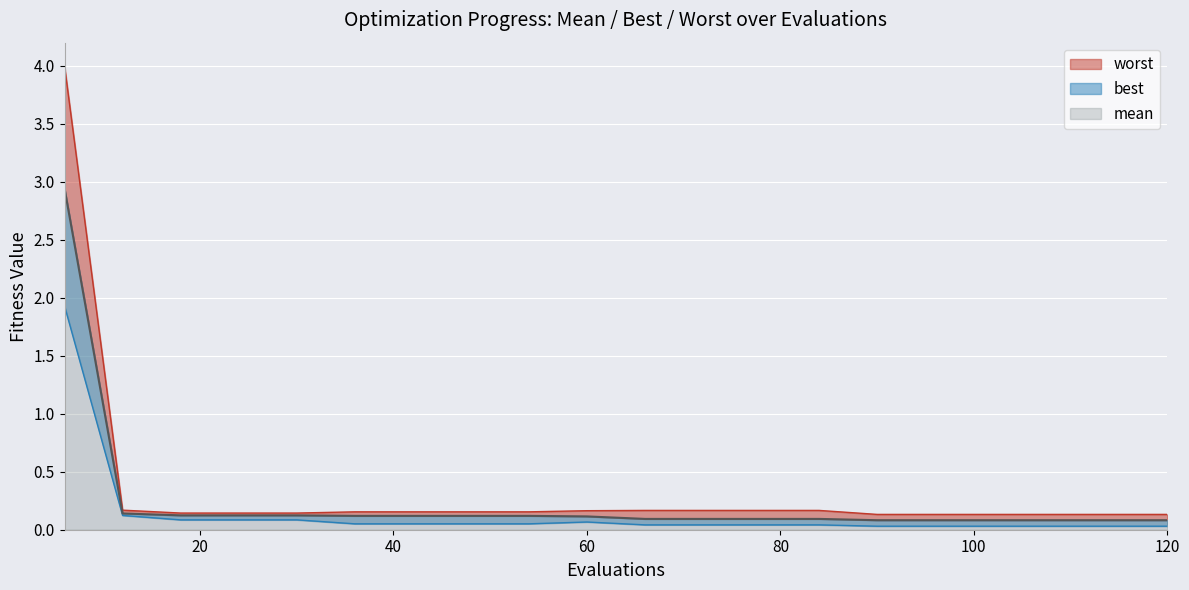

Which series has the largest range (max minus min)?

worst